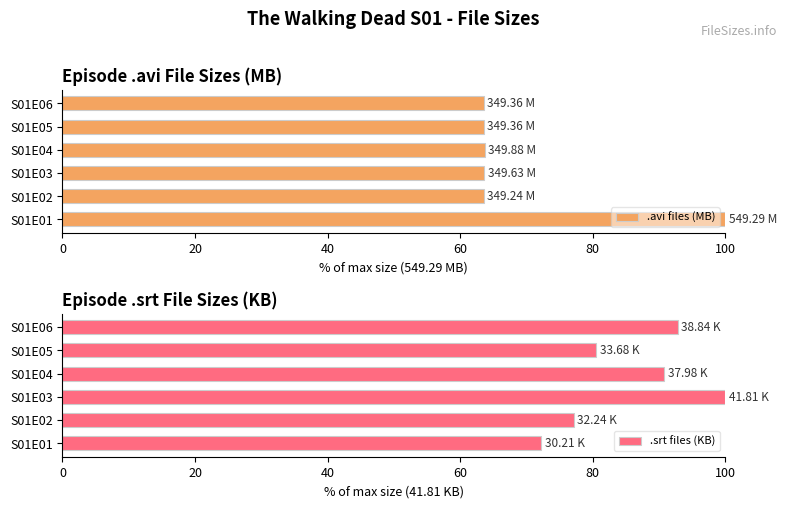

Which series has the widest spread of values?

.avi files (MB)